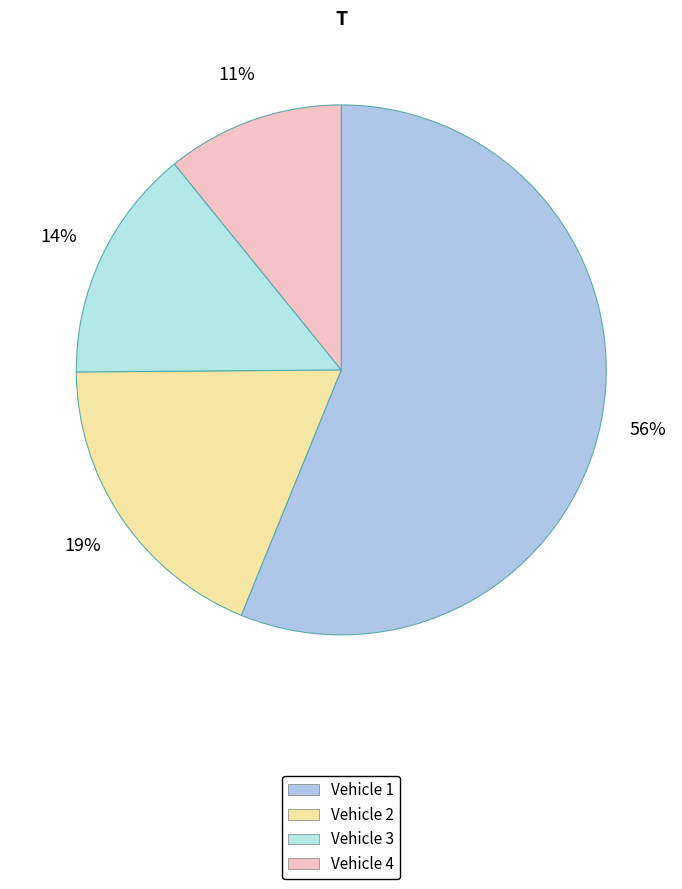

Count the number of slices in the pie.

4